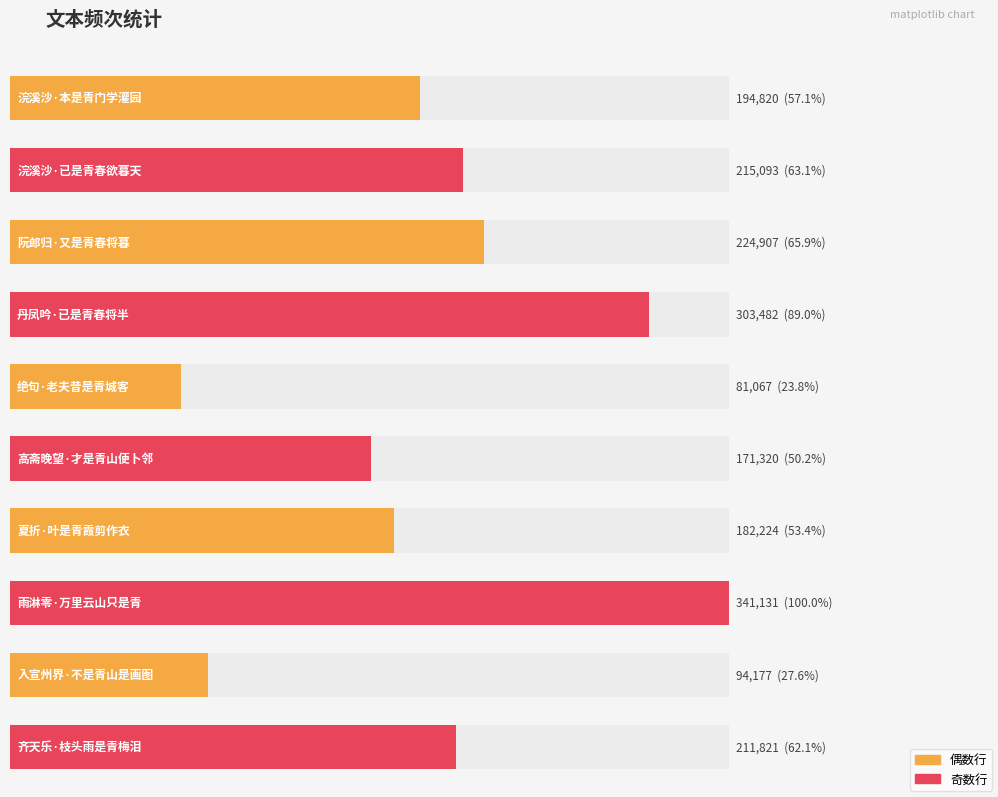

What is the change in value from 浣溪沙·本是青门学灌园 to 阮郎归·又是青春将暮?

+30087